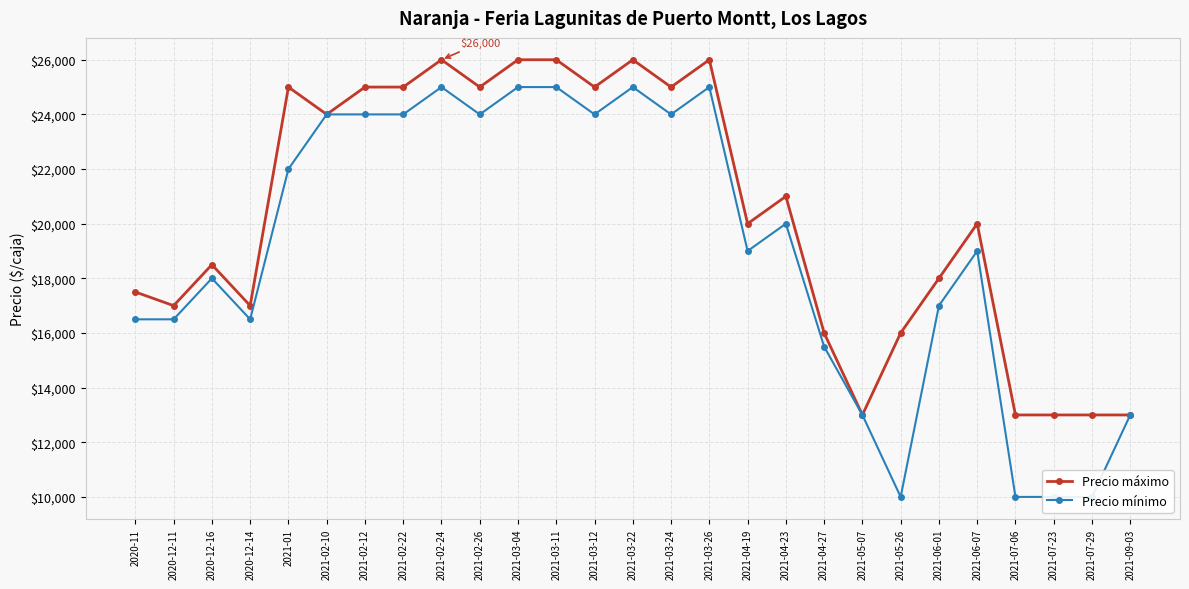

What is the smallest value displayed?

10000